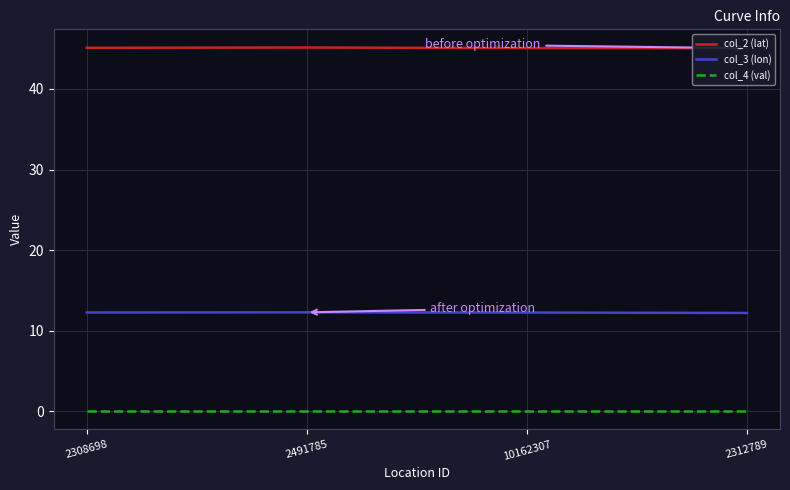

What is the difference between the second highest and minimum values in the col_3 (lon) series?

0.1